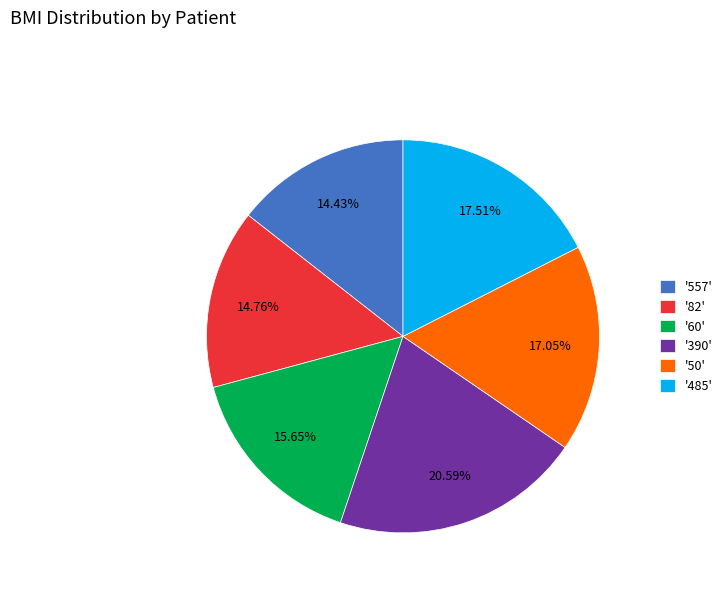

Is the sum of '82' and '485' greater than half?

No